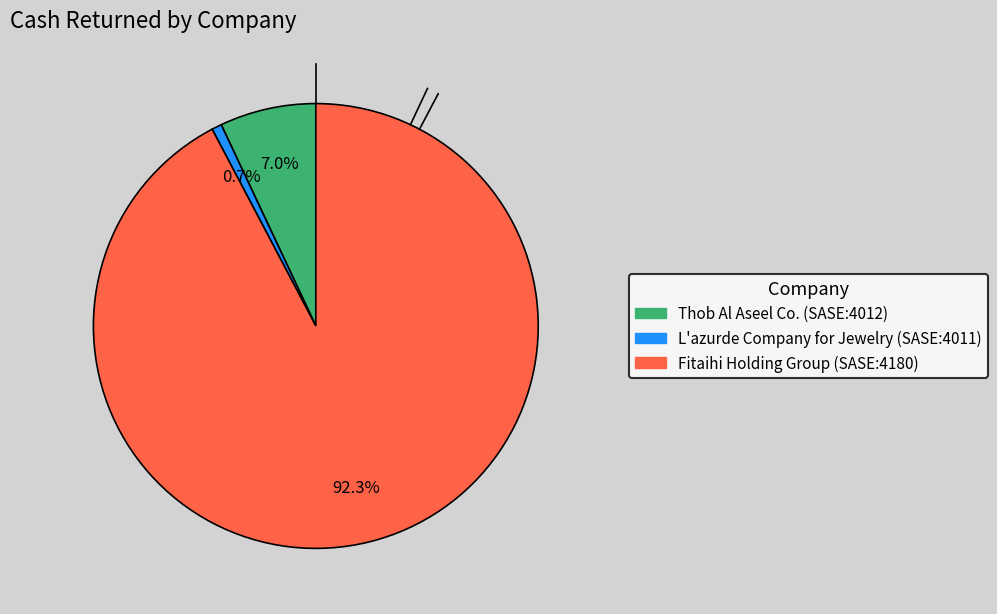

How many segments does this pie chart have?

3